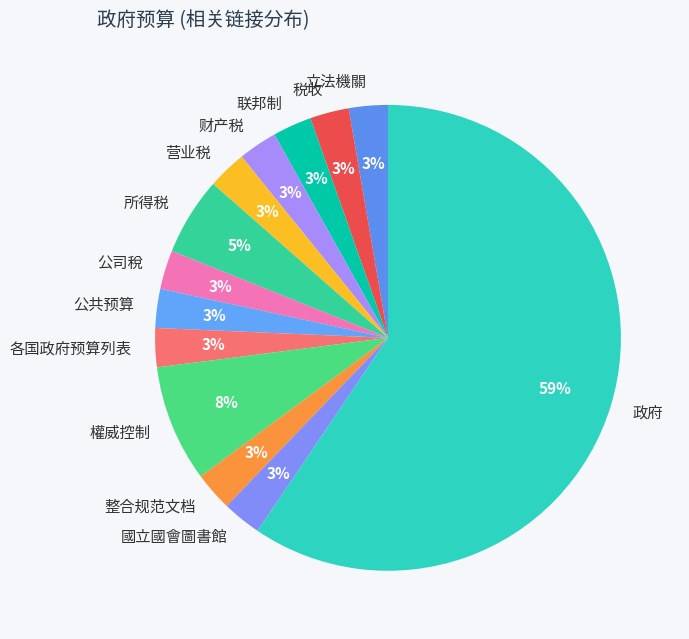

What percentage is the 整合规范文档 slice, to the nearest percent?

3%